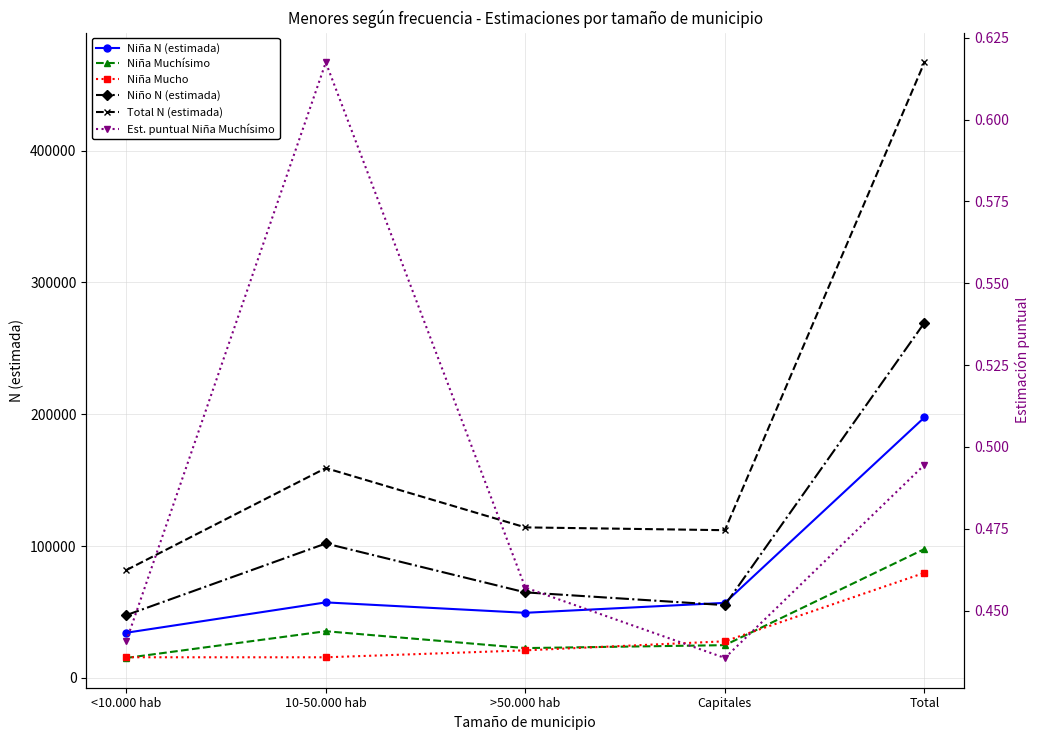

What is the difference between the second highest and second lowest values in the Total N (estimada) series?

47129.0